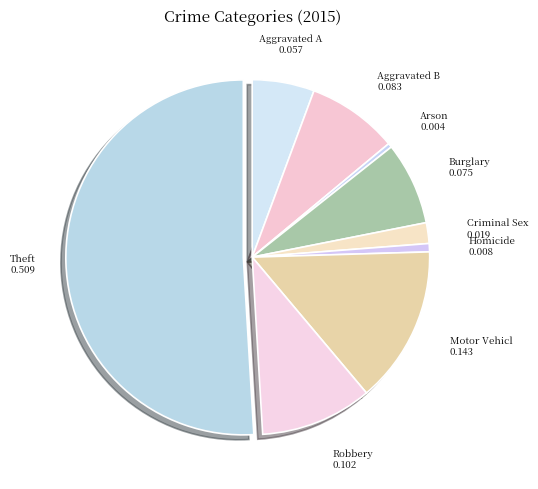

How many slices are in this pie chart?

9